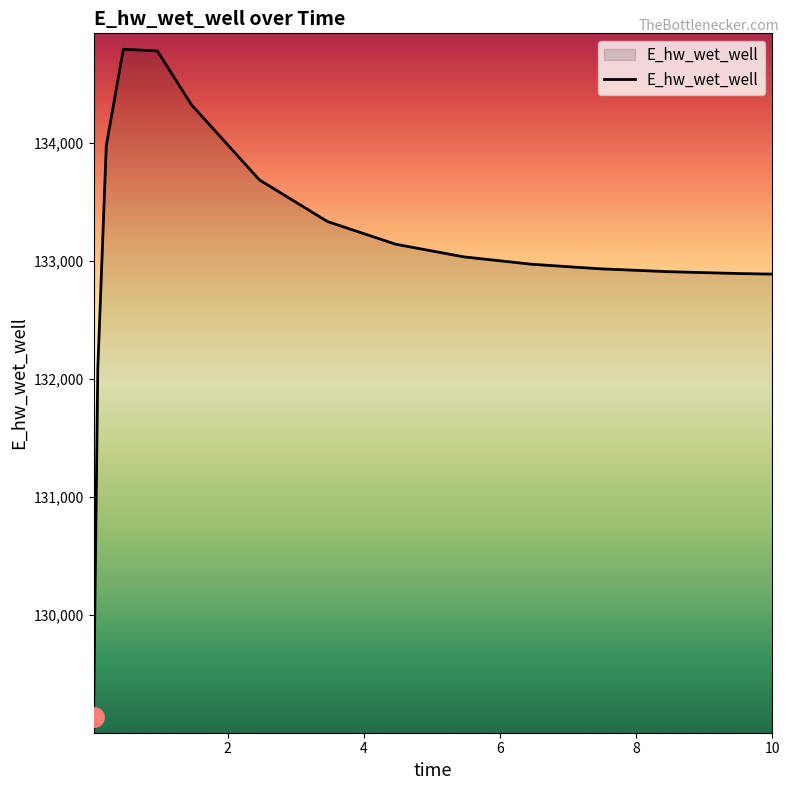

What is the greatest value displayed?

134793.7